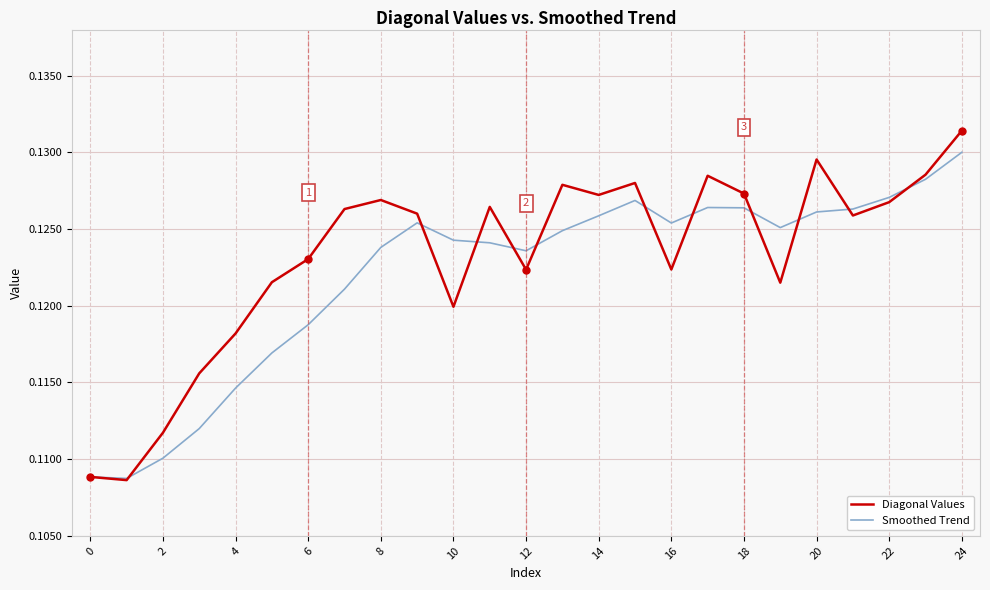

List the series in order of their peak value, highest first.

Diagonal Values, Smoothed Trend